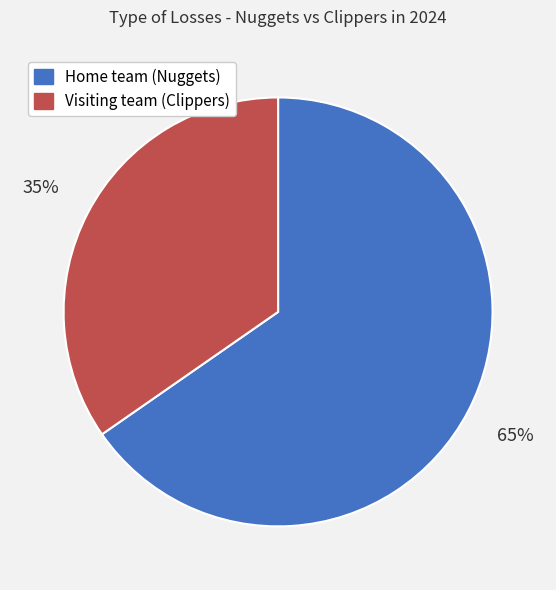

Which has a higher value, Home team (Nuggets) or Visiting team (Clippers)?

Home team (Nuggets)